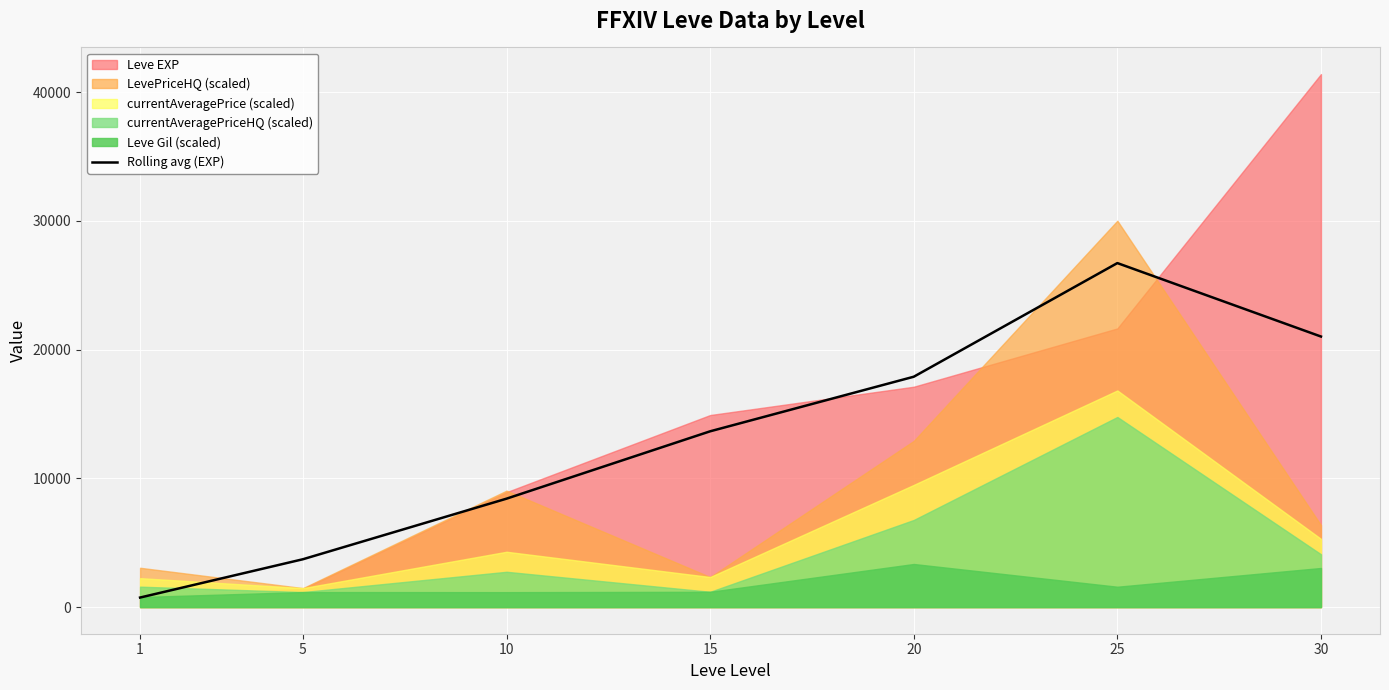

What is the value of the 5th point from the left?

17896.7